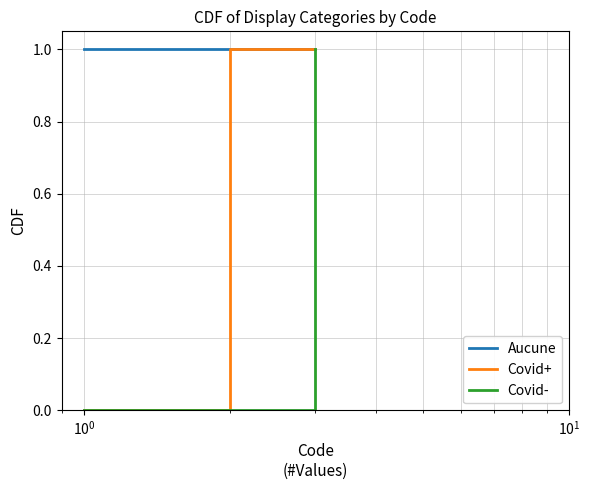

Reading left to right, transcribe all the data shown in this chart.

Aucune: 1	1	1
Covid+: 0	1	1
Covid-: 0	0	1